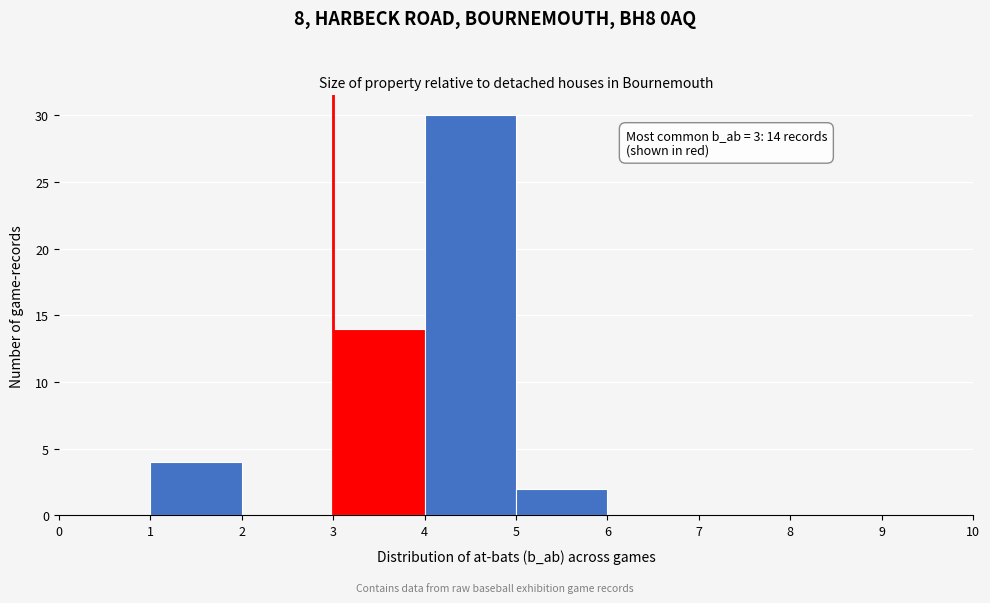

Over which range of the x-axis is the bar tallest?

4 to 5